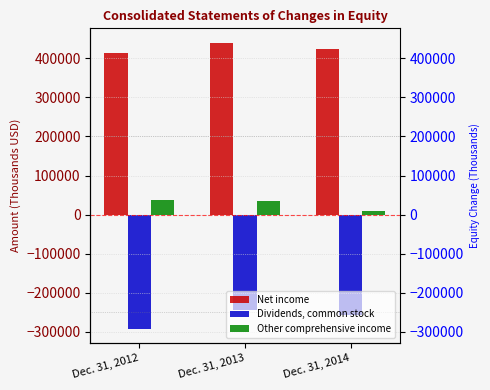

Which label corresponds to the smallest value in the chart?

Dec. 31, 2012